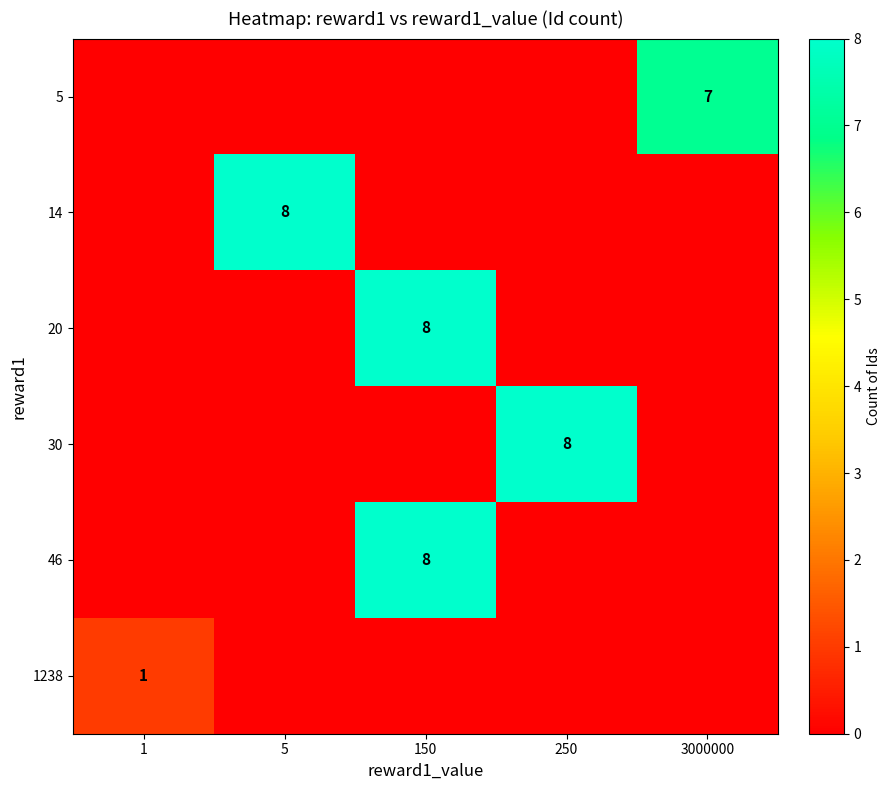

The 20 series shows 8 at 150. True or false?

True